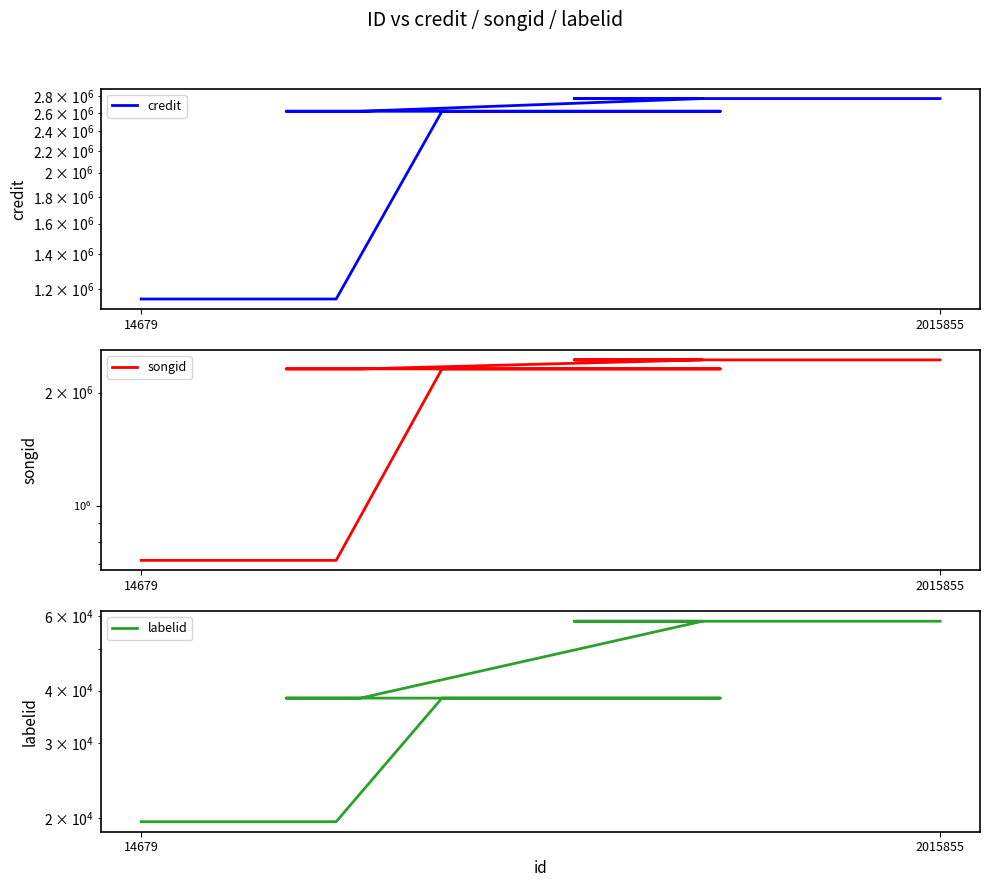

What is the value of the credit point at the 10th from the left?

2769066